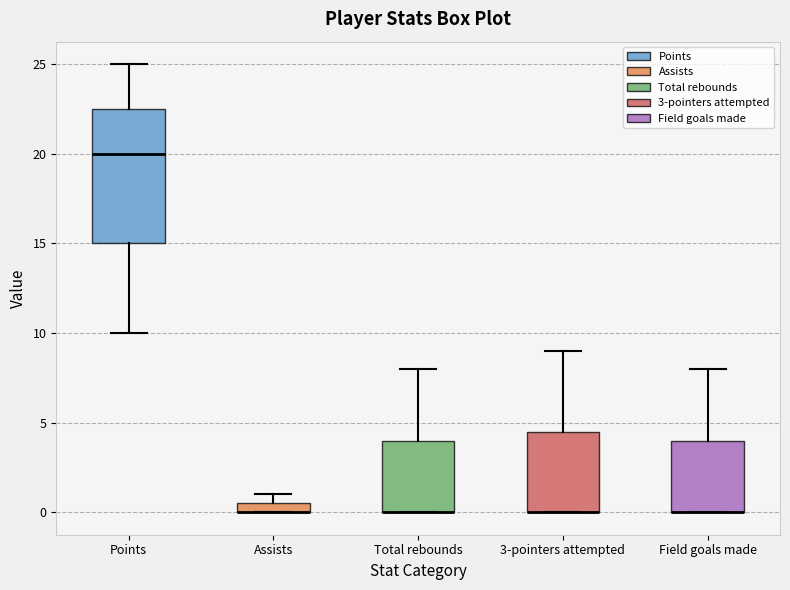

Which box is the tallest, from its lower edge to its upper edge?

Points